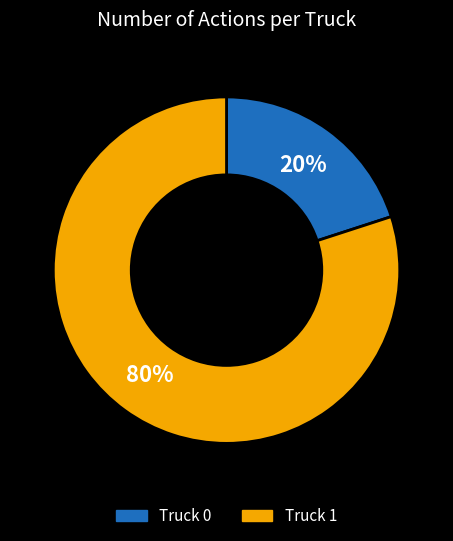

How many segments does this pie chart have?

2